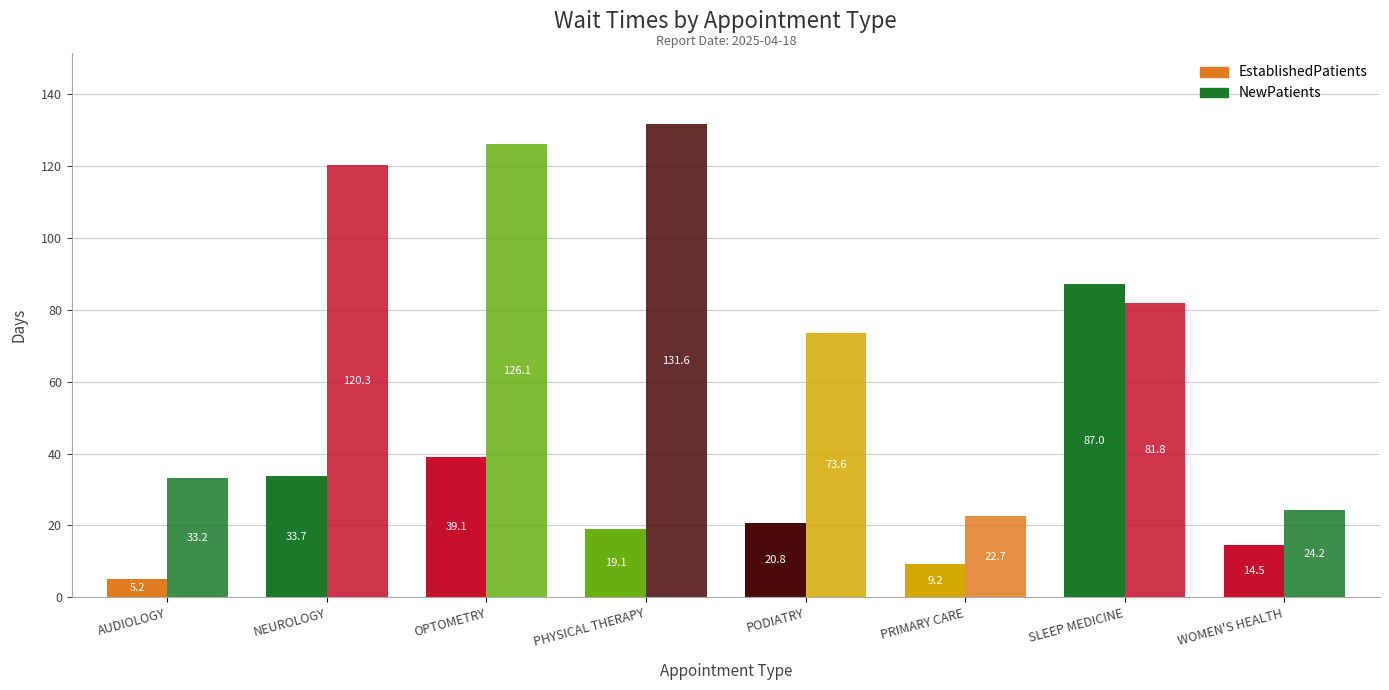

Does the chart contain any negative values?

No